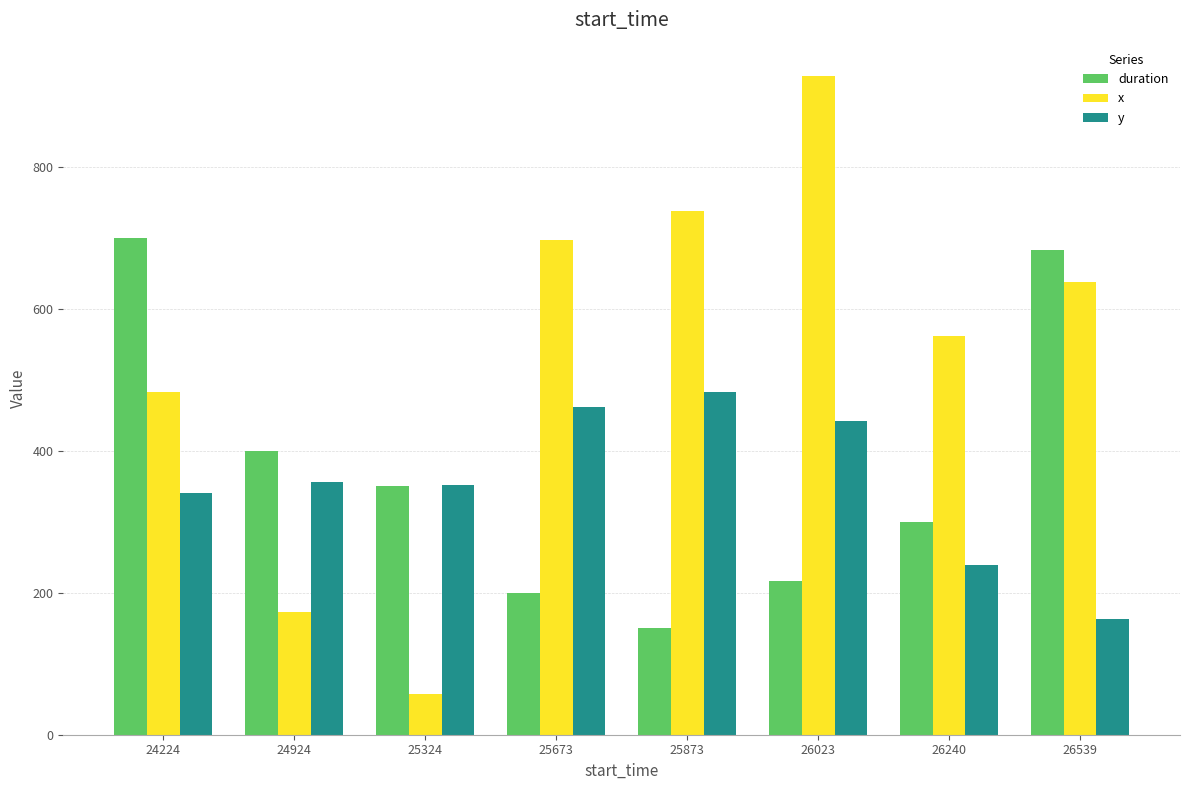

What is the difference between the highest and lowest values at 26240?

322